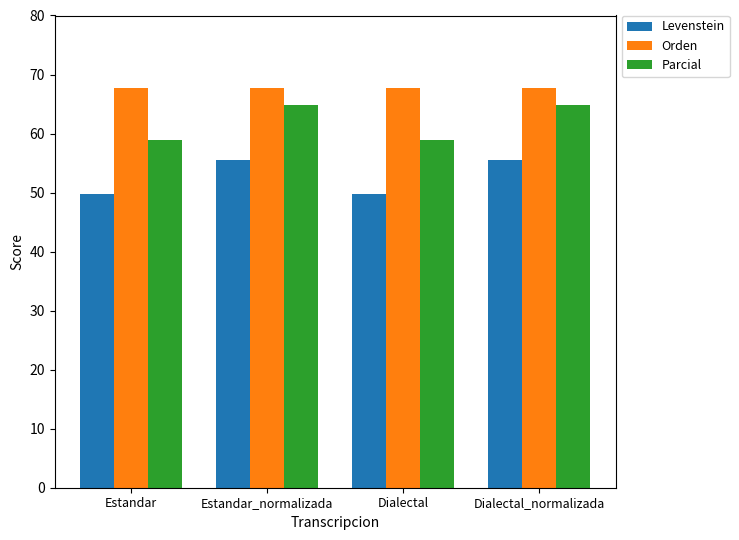

Rank the series by their average value, from lowest to highest.

Levenstein, Parcial, Orden